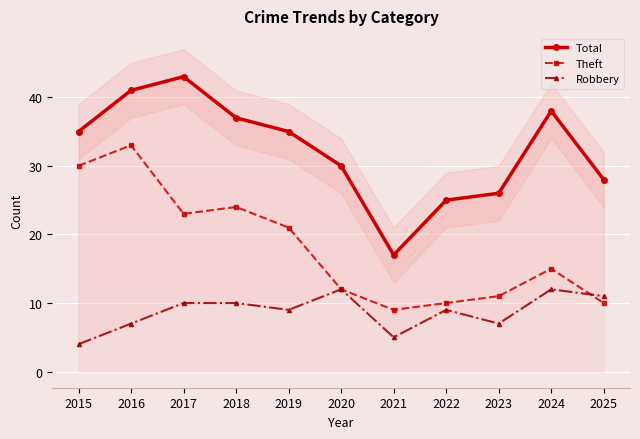

Where is the first local minimum for Theft?

2017